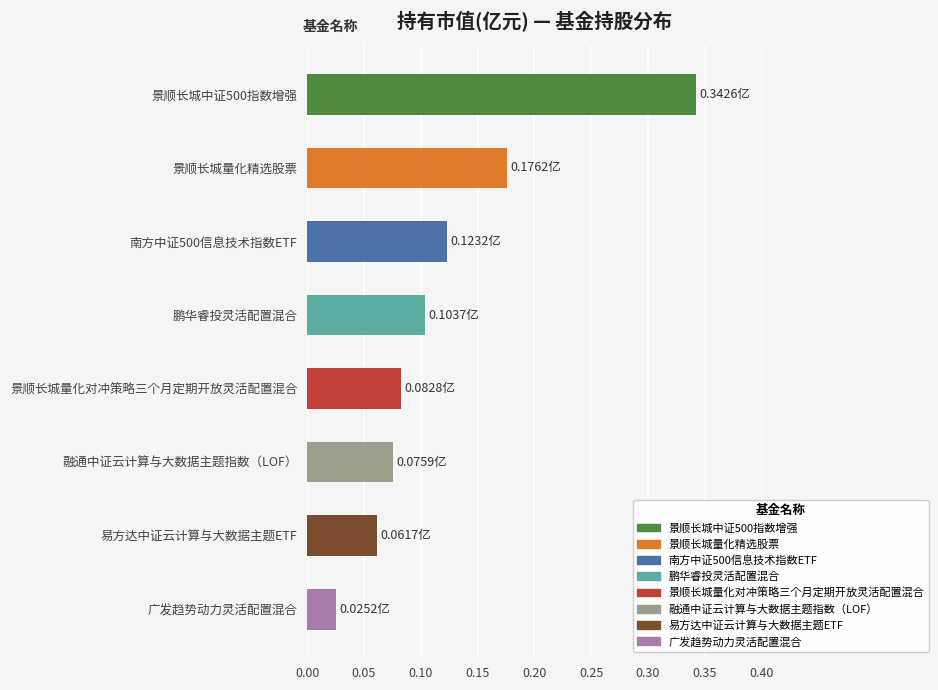

True or false: the data shows 0.3 at 景顺长城中证500指数增强.

True